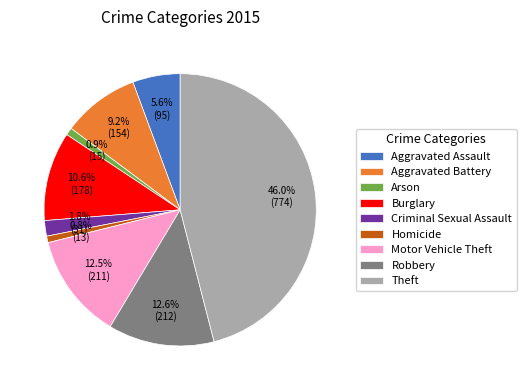

Count the number of slices in the pie.

9